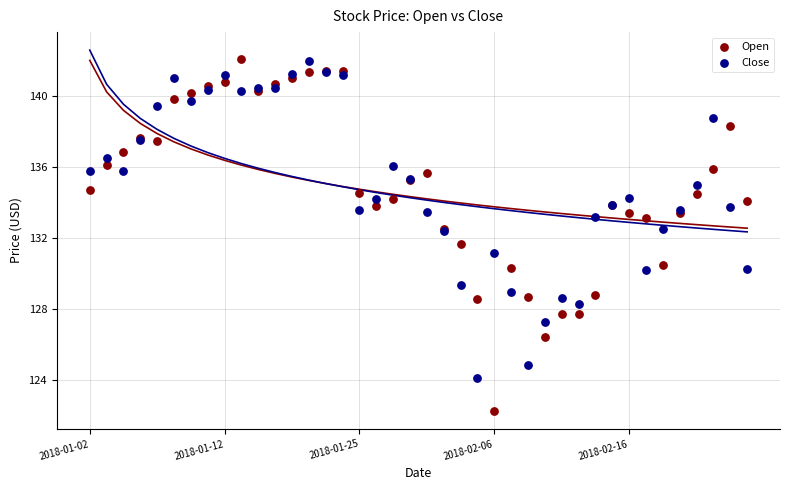

Which series reaches the minimum Y coordinate?

Open